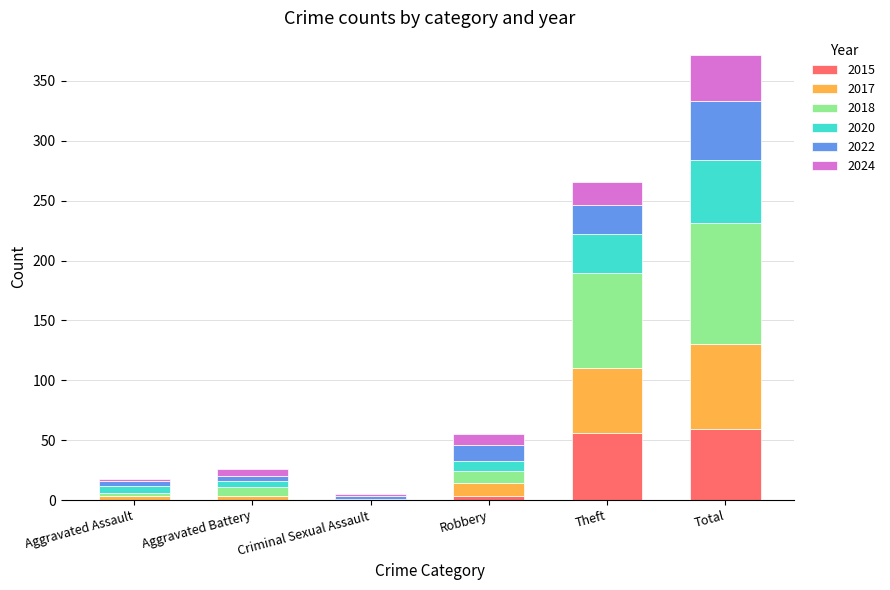

Does the chart contain stacked bars?

Yes